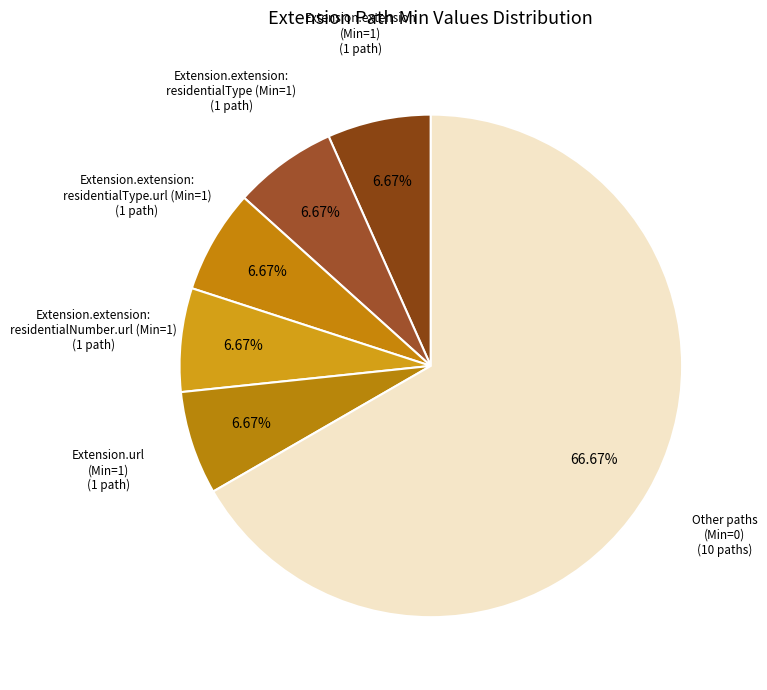

Which slice is the largest?

Other paths (Min=0)